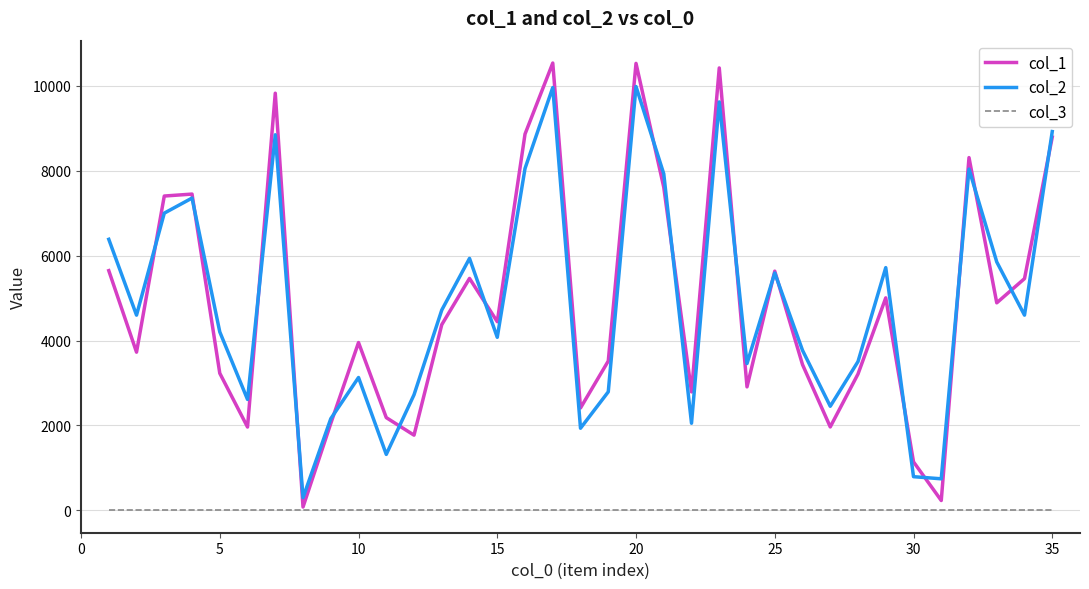

How many series are shown in this chart?

3